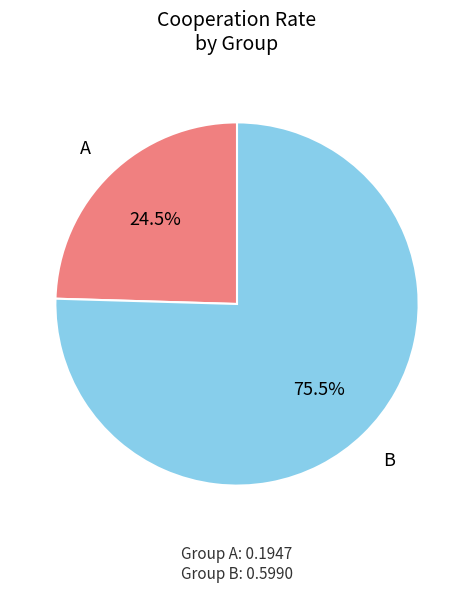

Is there any slice that represents more than half of the pie?

Yes